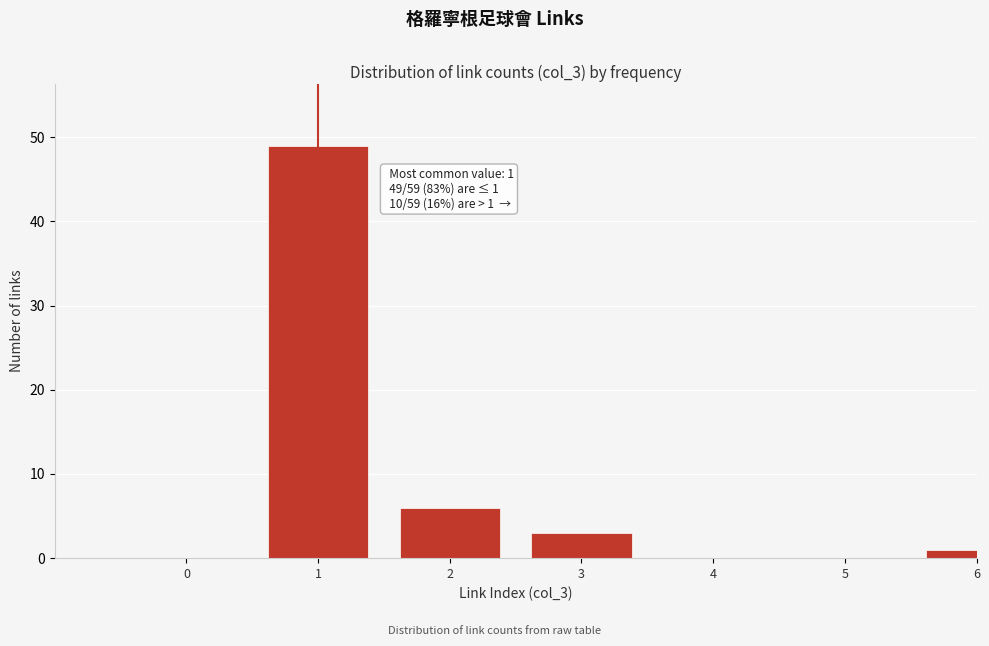

Reading right to left, extract all data points from this chart.

6=1	5=0	4=0	3=3	2=6	1=49	0=0